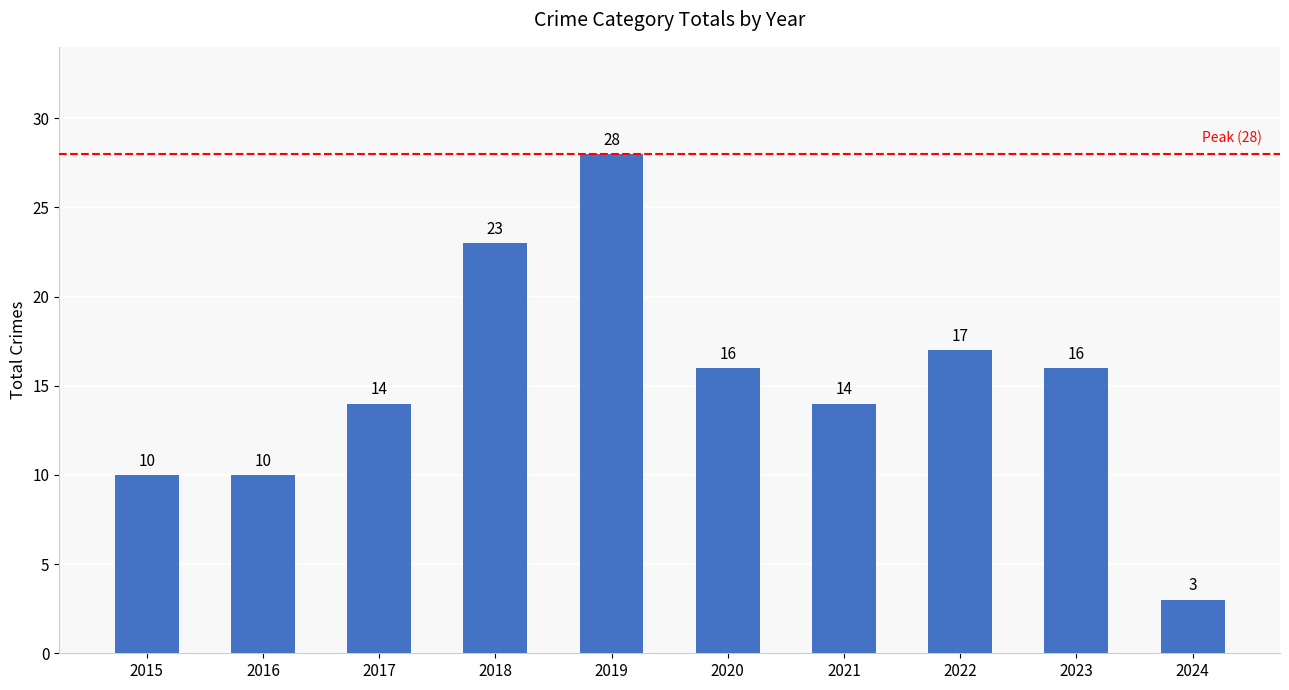

Is it true that the value at 2015 is 10?

True